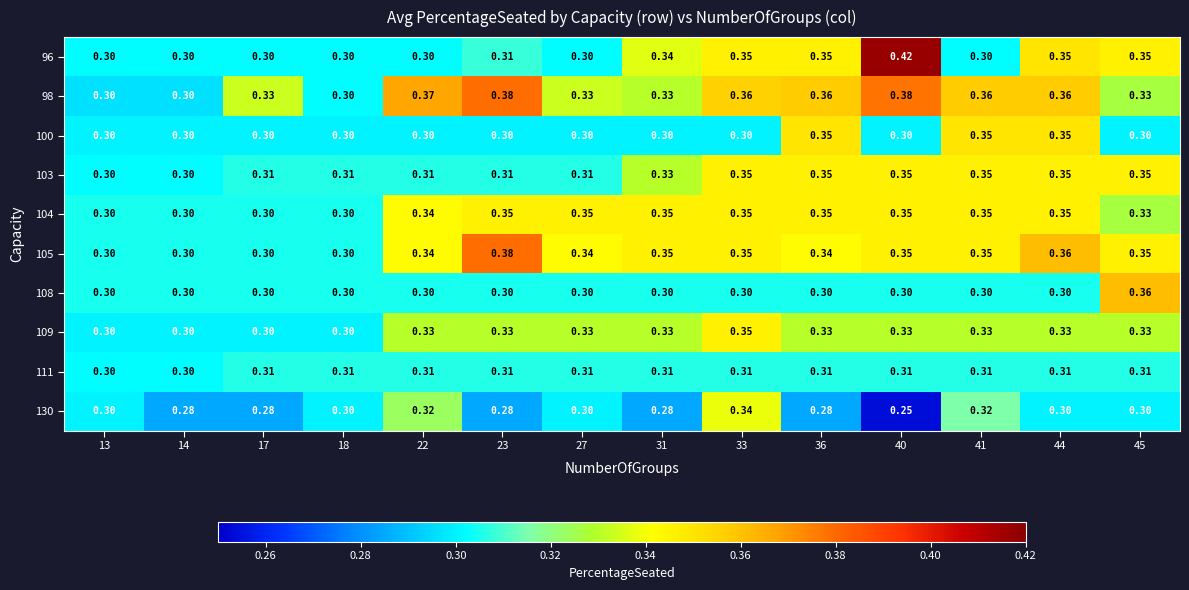

Is the value of 108 at 45 greater than the value of 96 at 36?

Yes